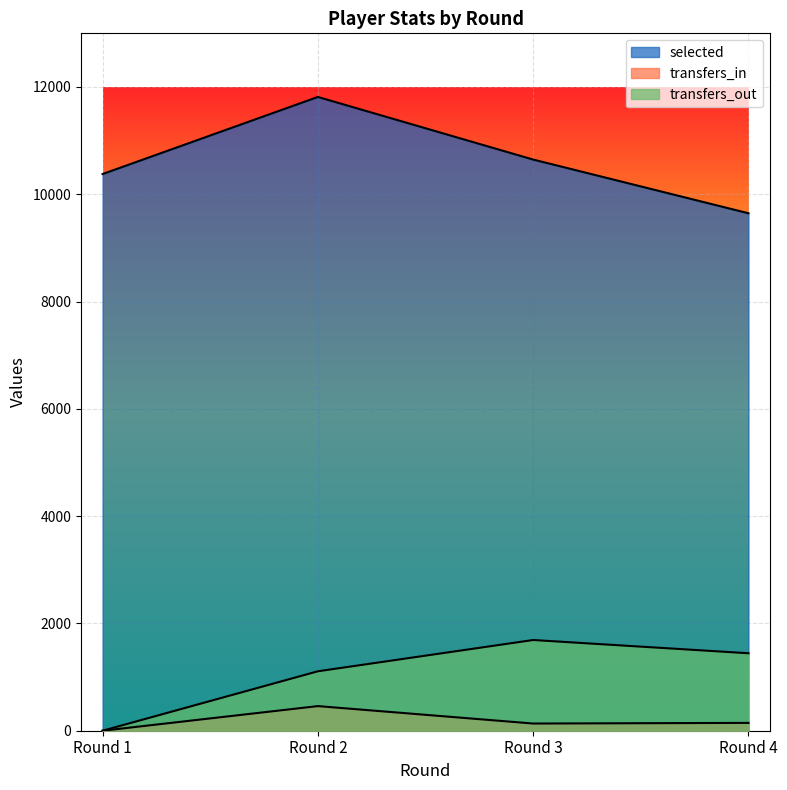

True or false: transfers_in has a value of 459 at Round 2.

True